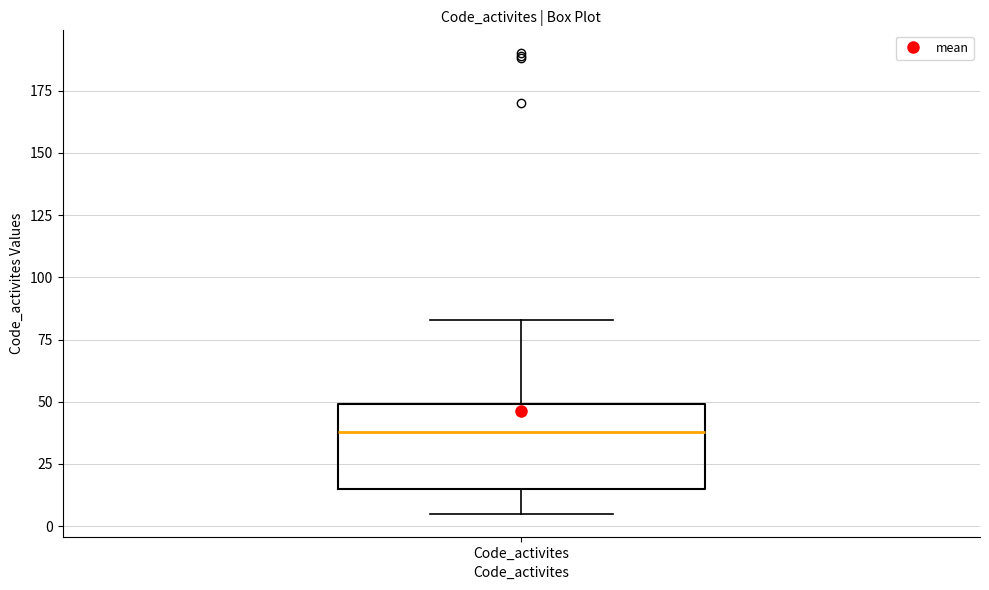

Where does the upper whisker of the box for Code_activites end on the y-axis? The values are not printed on the chart, so give them approximately, as read against the axis.

85